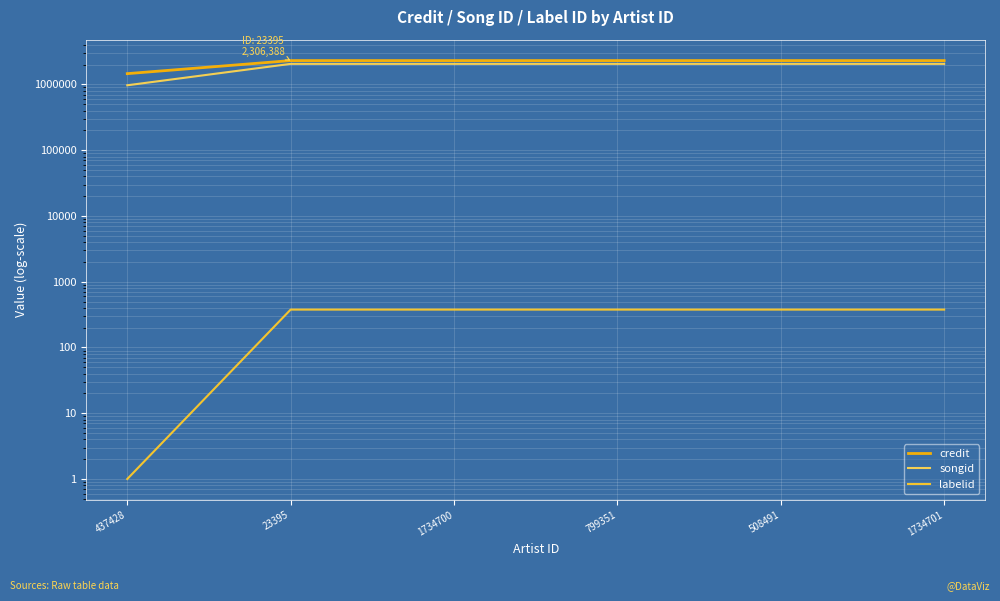

What is the label of the 4th point from the right?

1734700